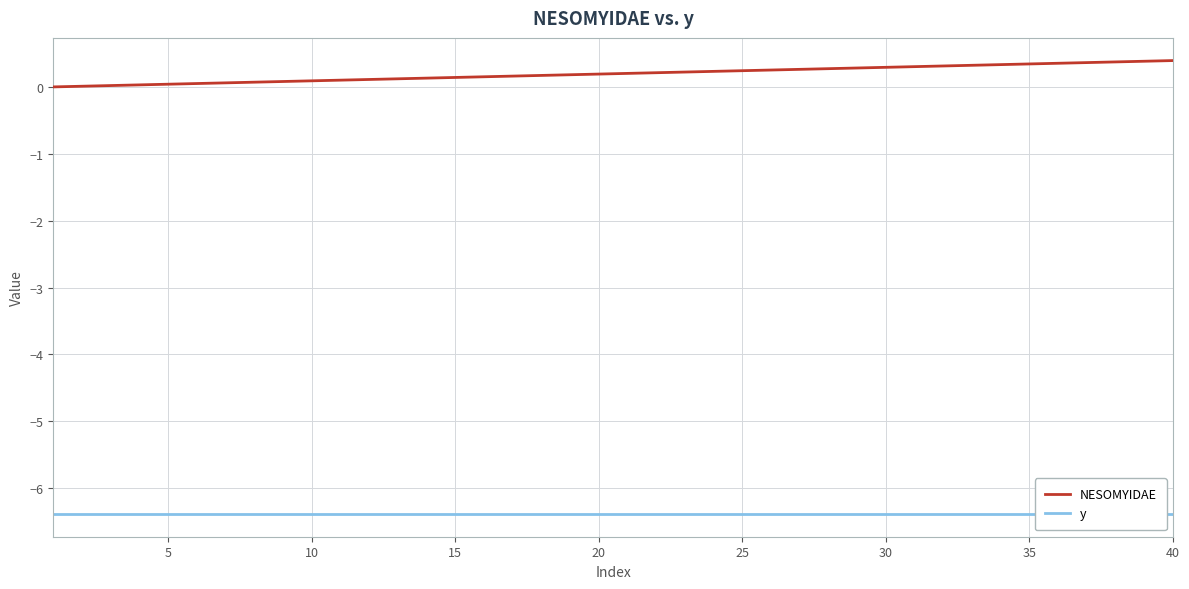

What is the value of the NESOMYIDAE point at the 35th from the left?

0.3